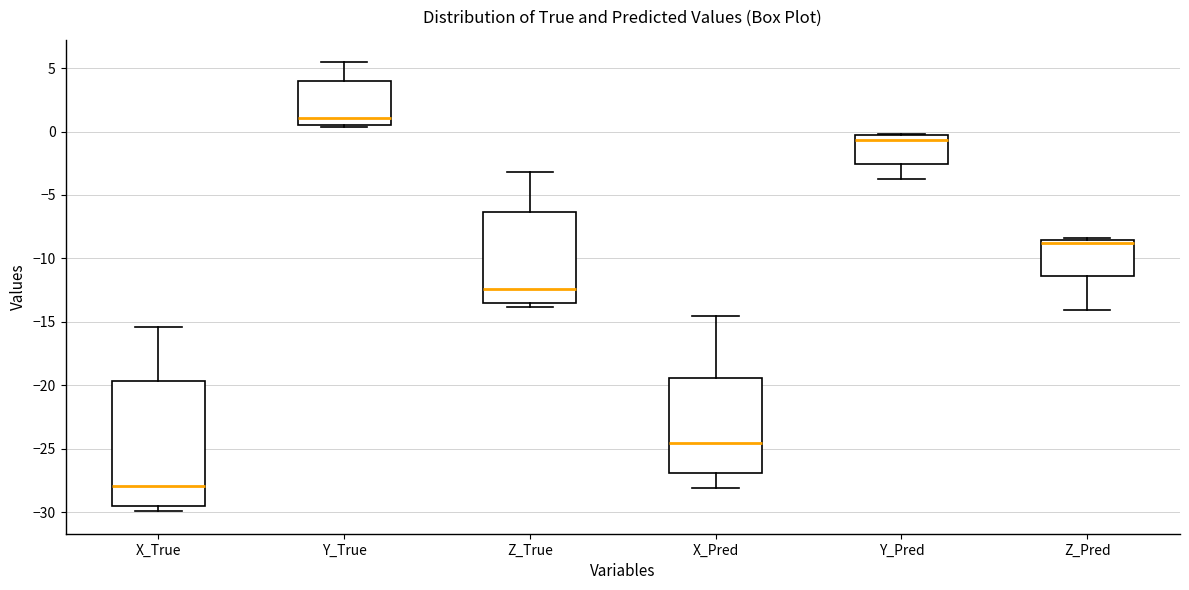

Reading left to right, read every box against the y-axis: the position of its median line, the range the box covers, and the ends of its whiskers. The values are not printed on the chart, so give them approximately, as read against the axis.

X_True: median -28.0, box -29.5 to -19.5, whiskers -30.0 to -15.5
Y_True: median 1.0, box 0.5 to 4.0, whiskers 0.5 to 5.5
Z_True: median -12.5, box -13.5 to -6.5, whiskers -14.0 to -3.0
X_Pred: median -24.5, box -27.0 to -19.5, whiskers -28.0 to -14.5
Y_Pred: median -0.5 (just below the box's upper edge), box -2.5 to -0.5, whiskers -3.5 to 0.0
Z_Pred: median -9.0, box -11.5 to -8.5, whiskers -14.0 to -8.5